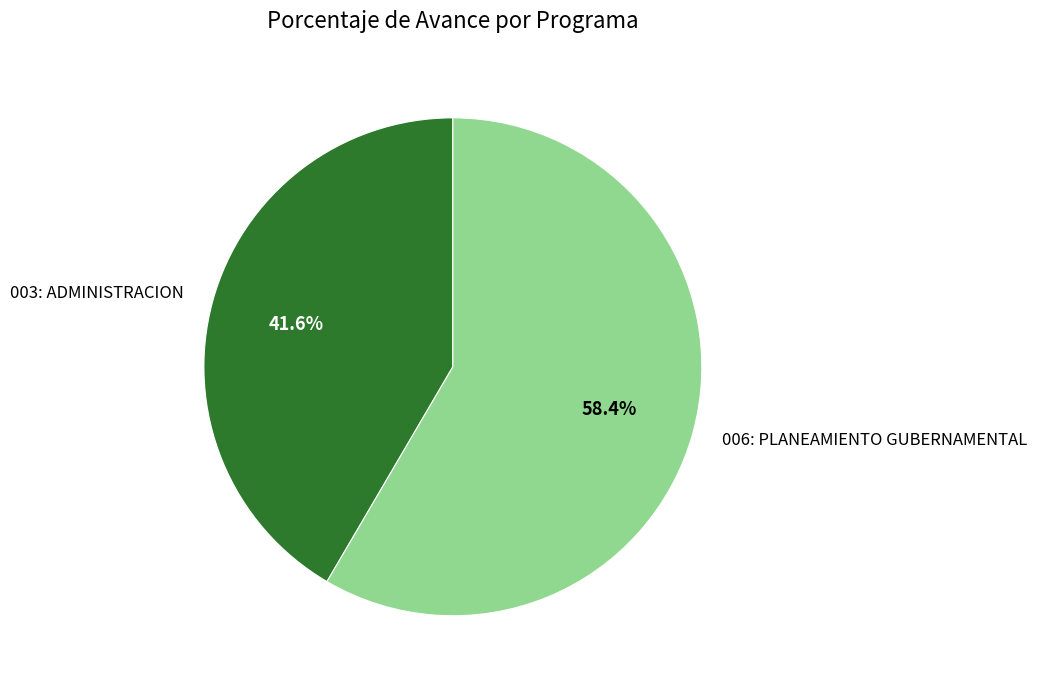

The 006: PLANEAMIENTO GUBERNAMENTAL slice represents 58% of the pie. True or false?

True